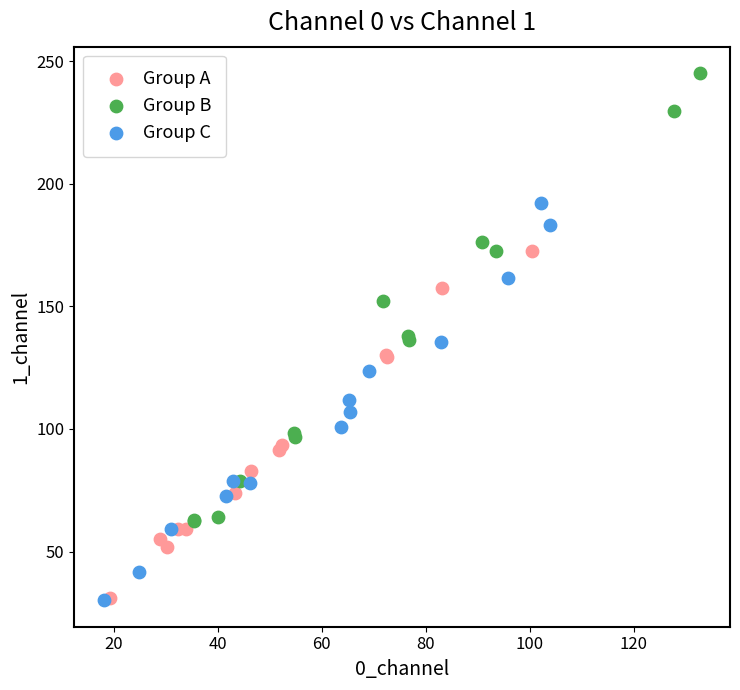

What are all the series names shown in the legend?

Group A, Group B, Group C